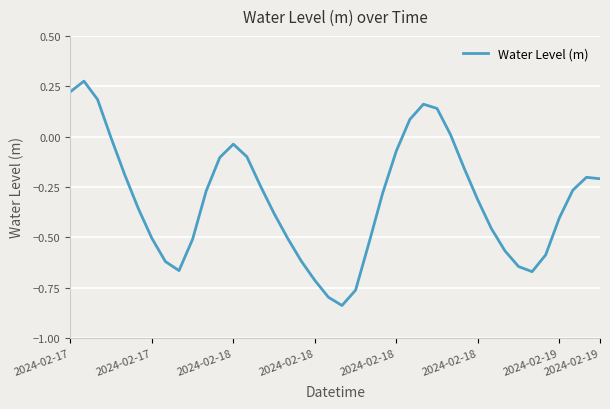

What is the difference between the maximum and minimum values?

1.1